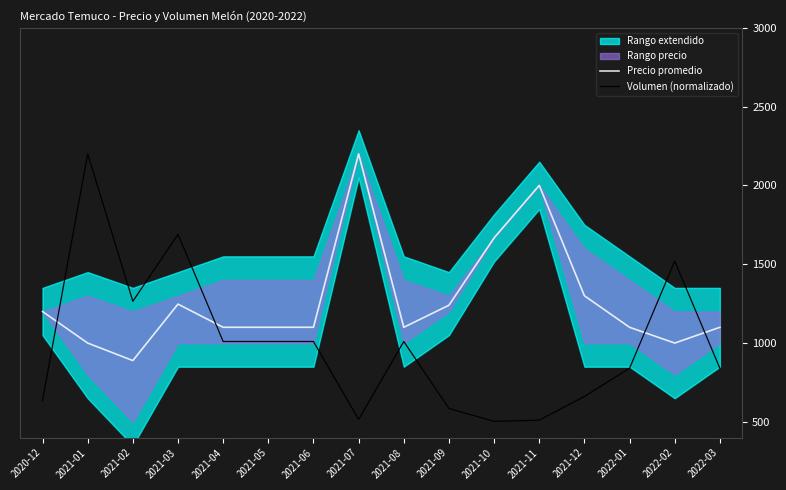

What is the difference between the highest and lowest values at 2021-12?

638.5